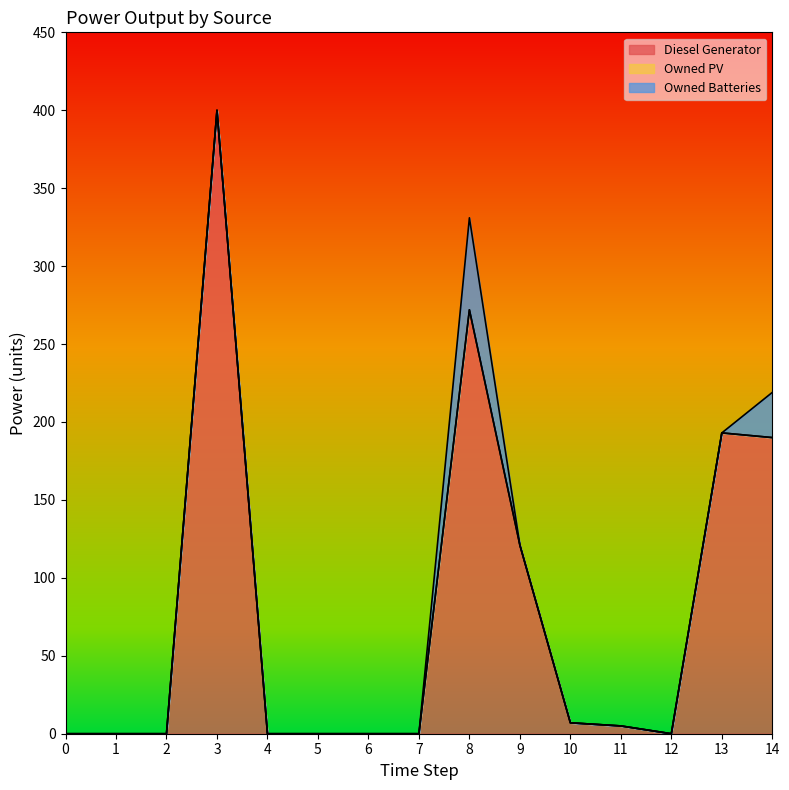

At 8, list the series in order from smallest to largest.

Owned PV, Owned Batteries, Diesel Generator